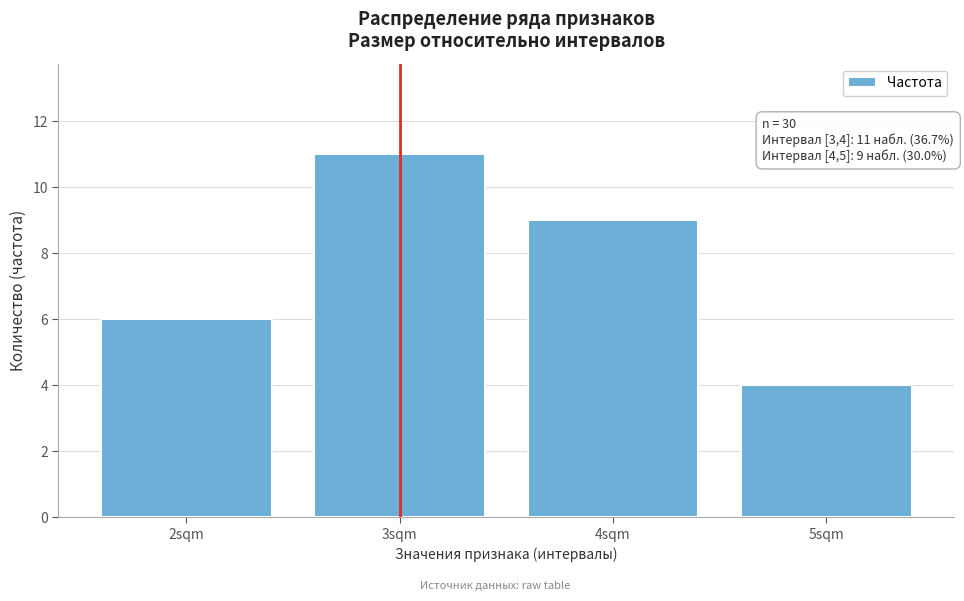

Reading right to left, what are all the values shown in this chart?

4	9	11	6